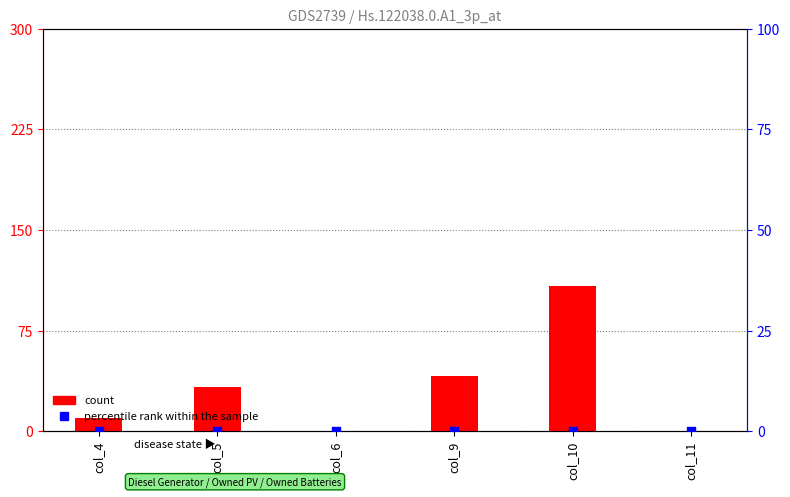

At how many categories does at least one series exceed 38?

2